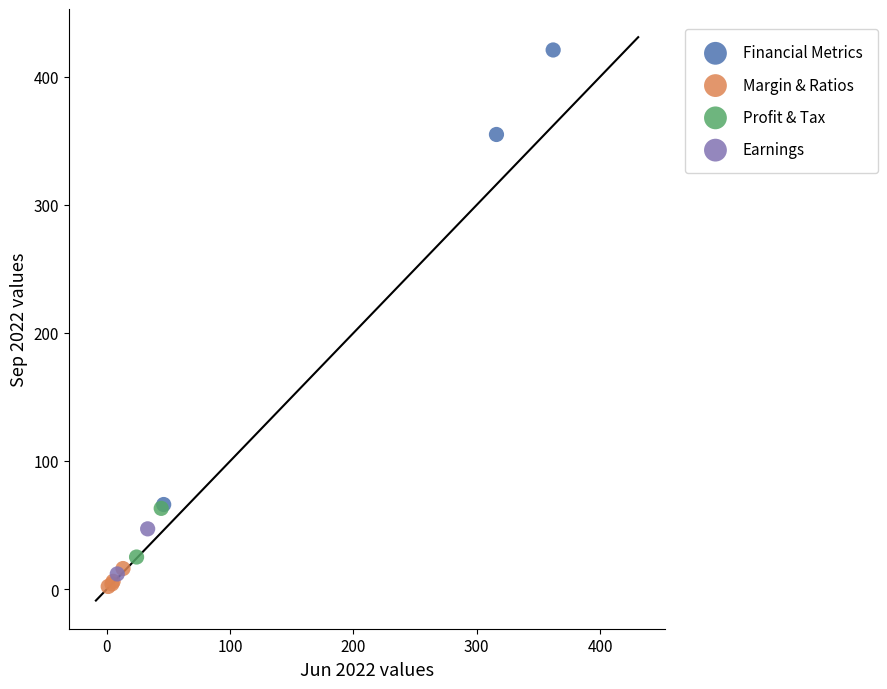

Which series has the largest Y range (max minus min)?

Financial Metrics